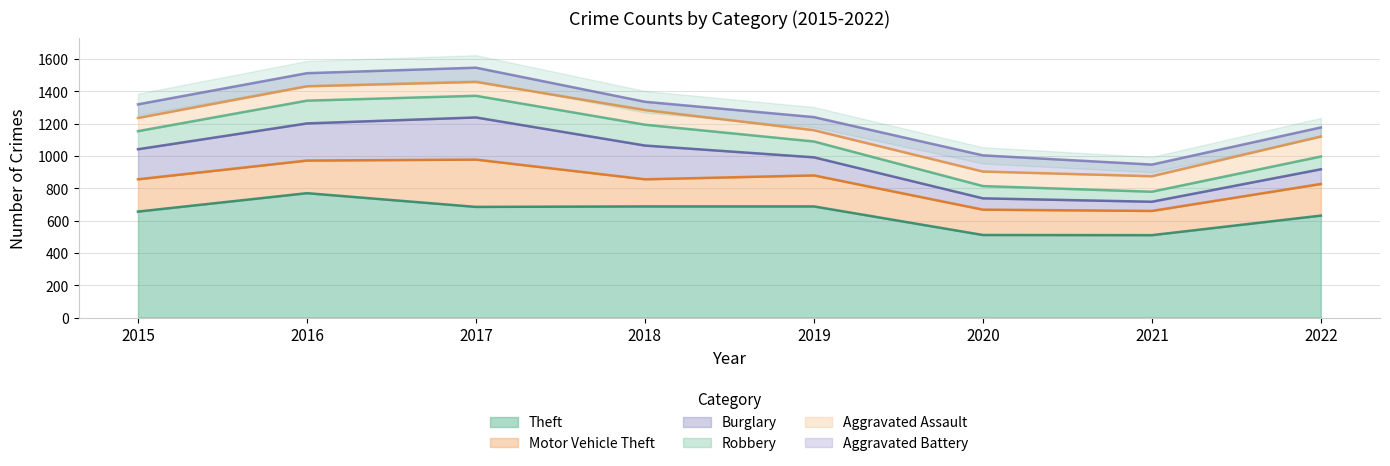

What is the average value of the Burglary series?

152